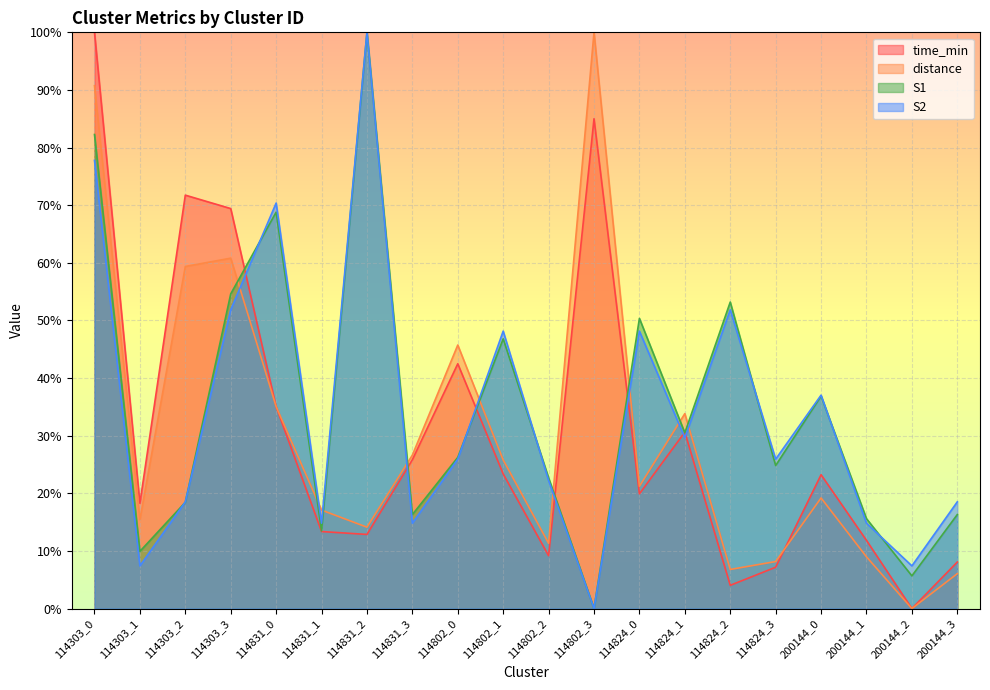

Read the S2 value at 200144_2.

7.4